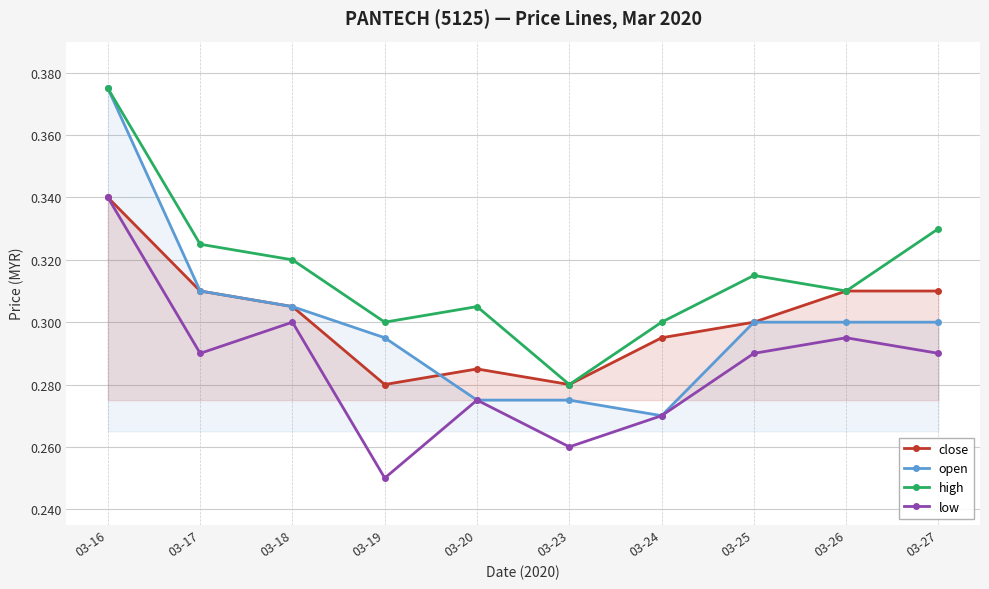

Rank the categories by close value from lowest to highest.

03-19, 03-23, 03-20, 03-24, 03-25, 03-18, 03-17, 03-26, 03-27, 03-16